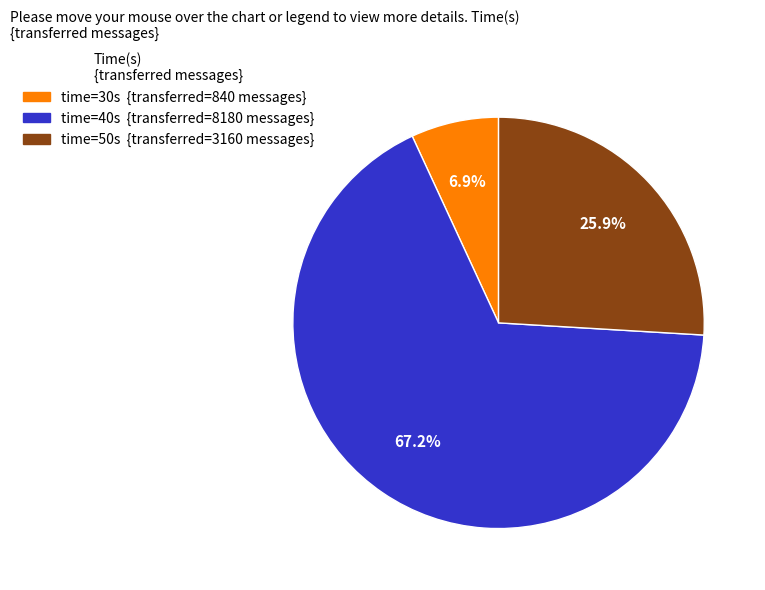

Is there any slice that represents more than half of the pie?

Yes